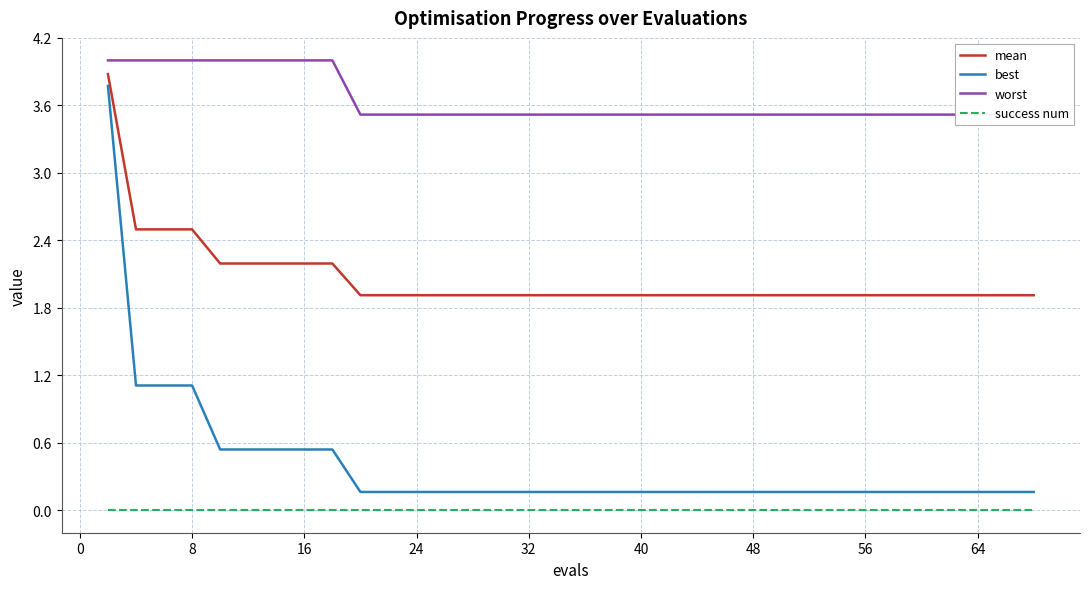

Does the chart display data point markers on the line(s)?

No